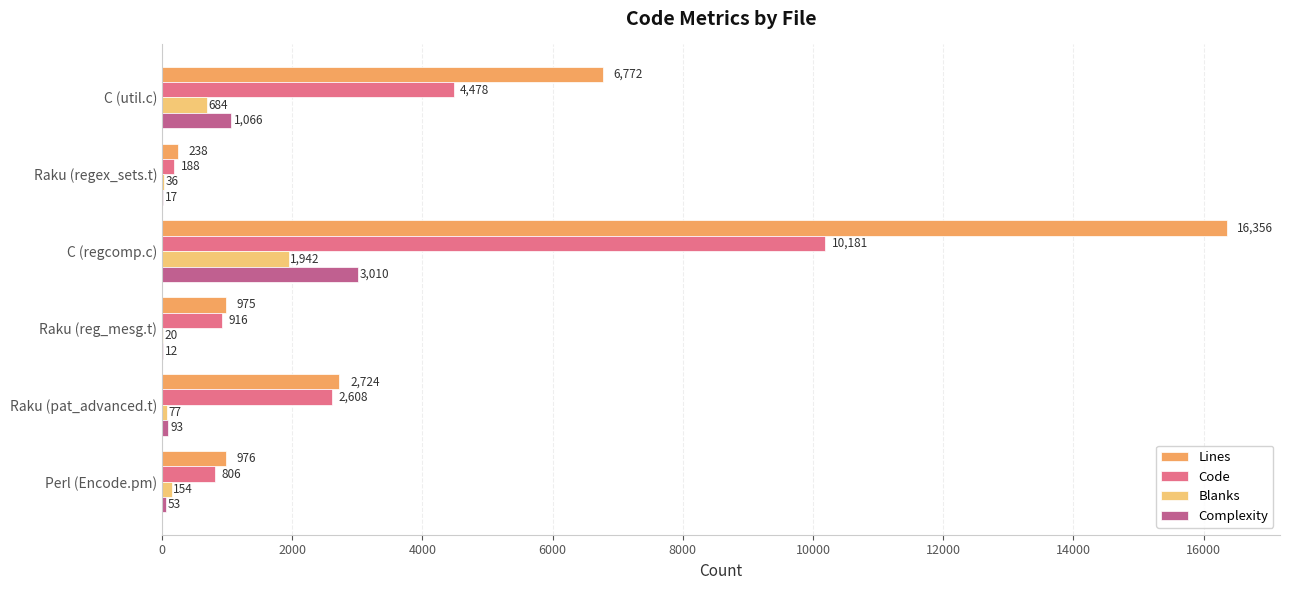

Between Raku (pat_advanced.t) and Perl (Encode.pm), which series saw the biggest shift?

Code